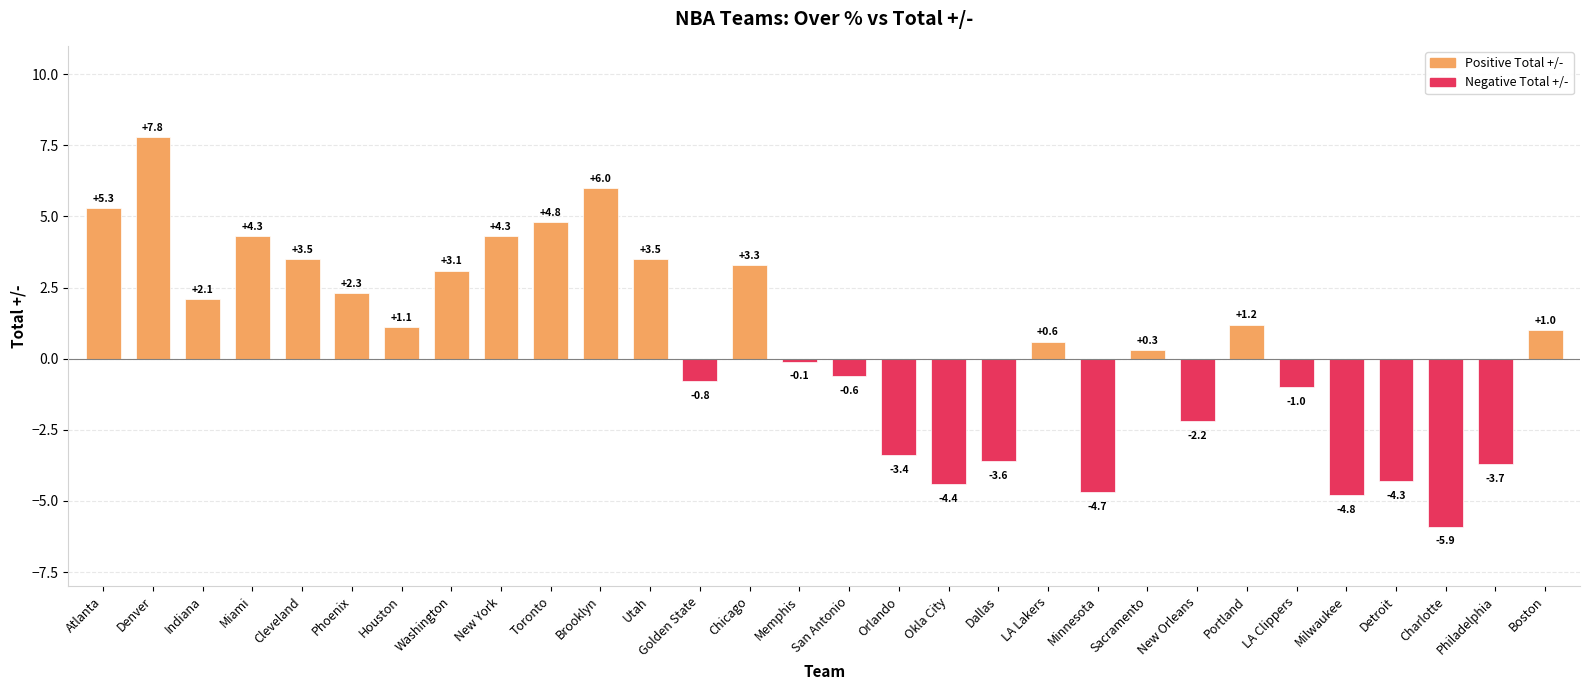

What is the greatest value displayed?

7.8